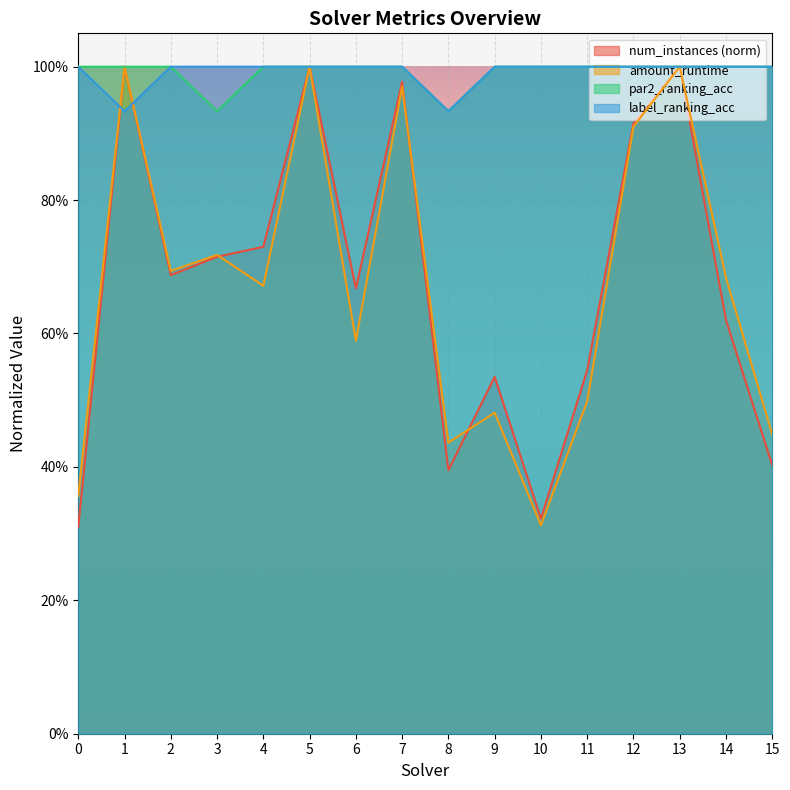

Which has a higher value, 2 or 6?

2